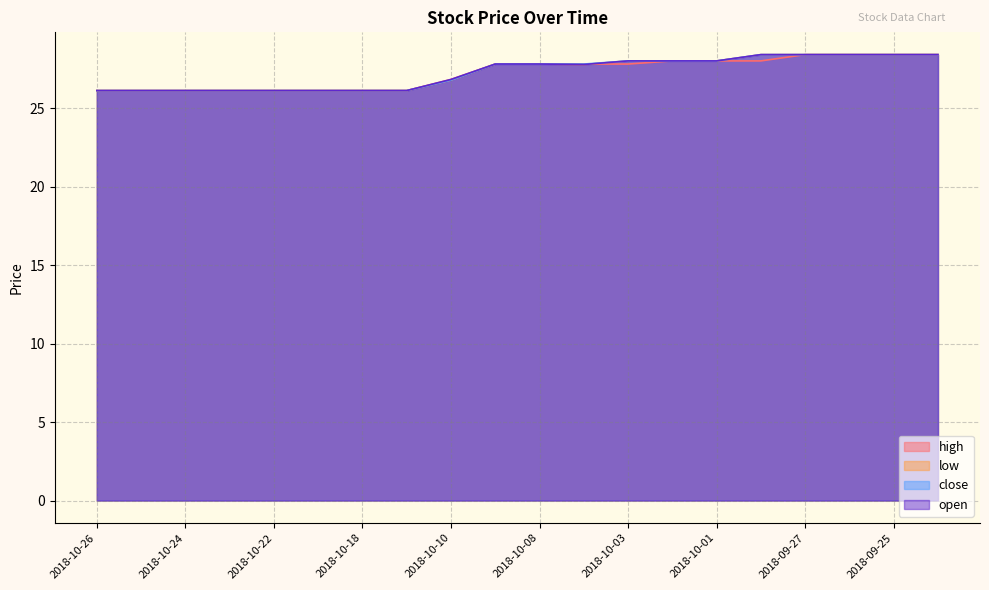

At which category does low reach its first local valley?

2018-10-04